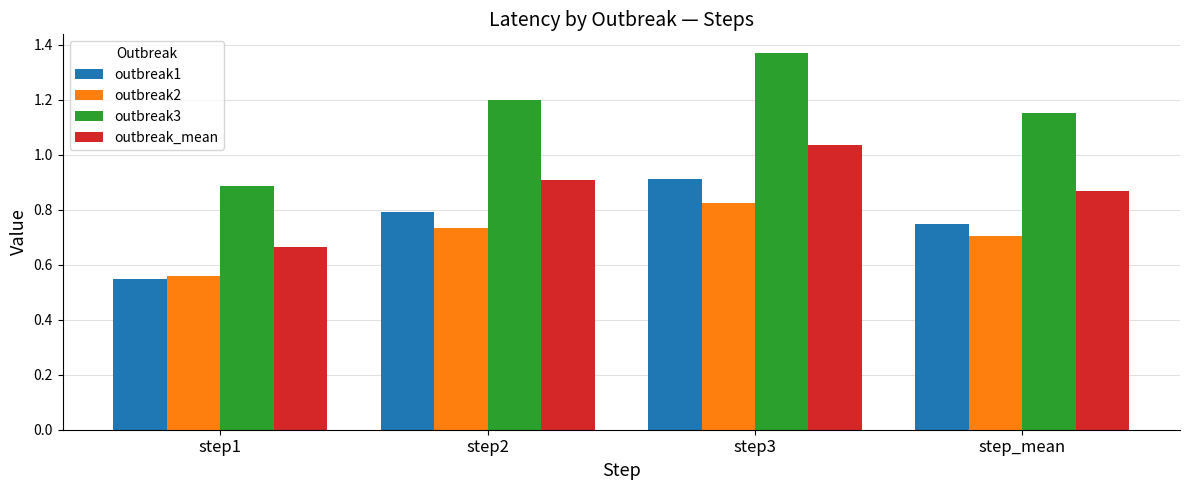

At which label does outbreak2 reach its minimum?

step1